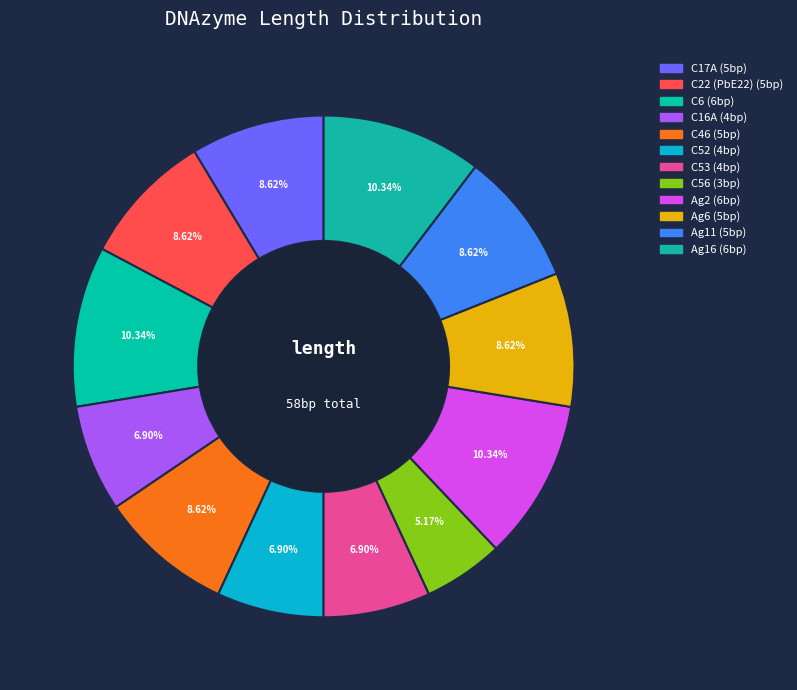

Is C22 (PbE22) the majority of the pie?

No